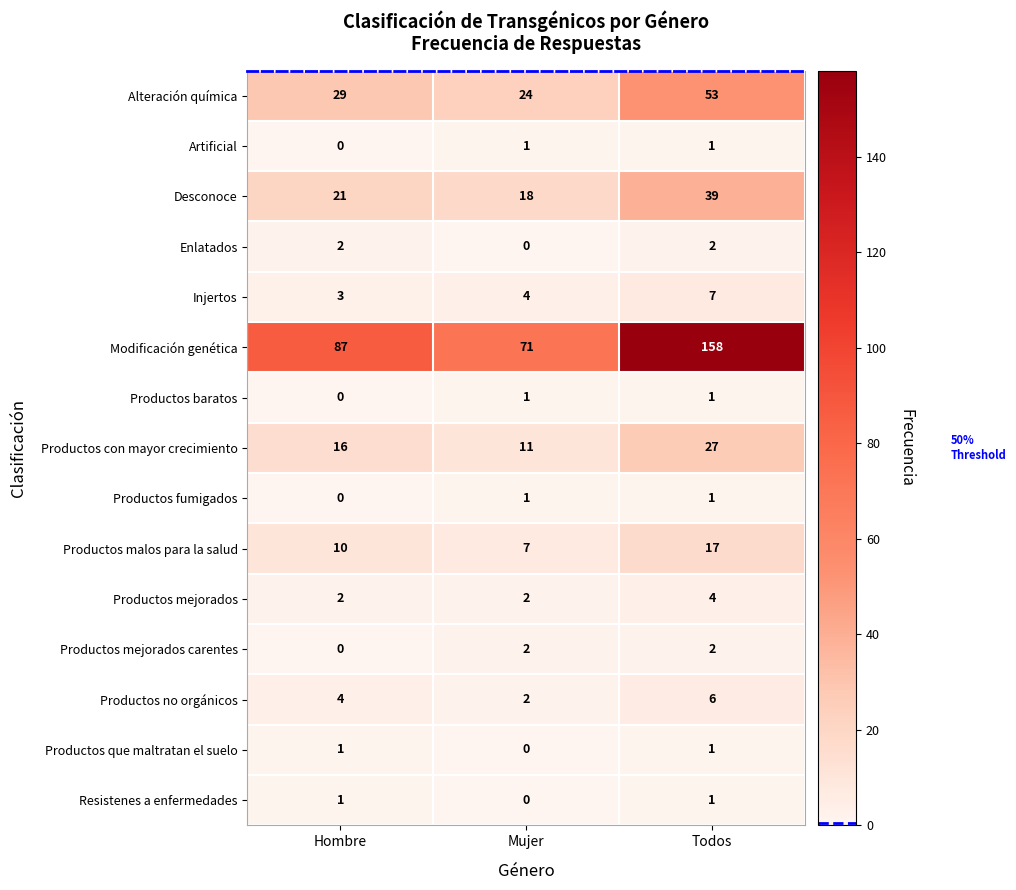

What is the difference between the Injertos values at Mujer and Todos?

3